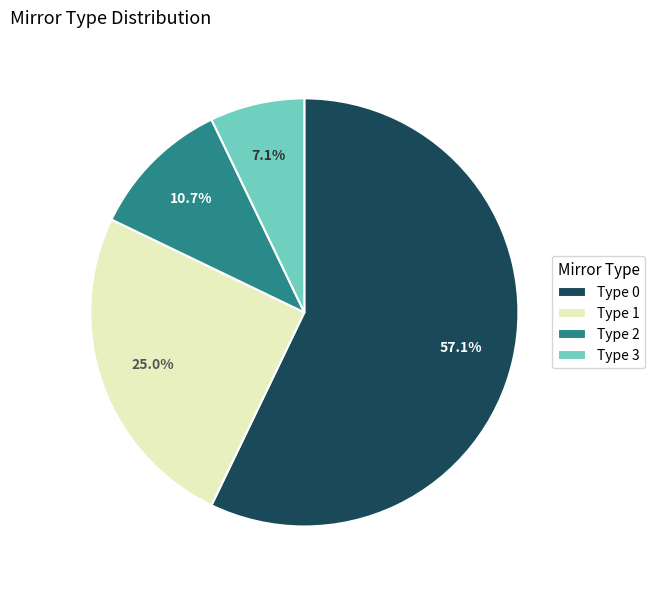

Which slice is the smallest?

Type 3